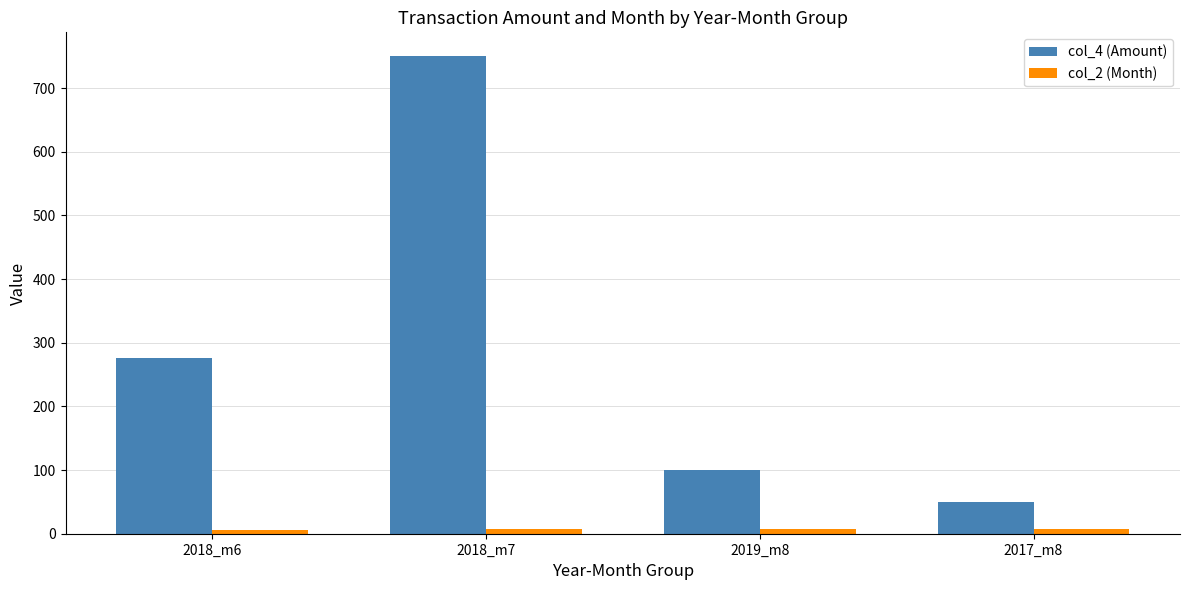

At which category is the sum across all series the highest?

2018_m7